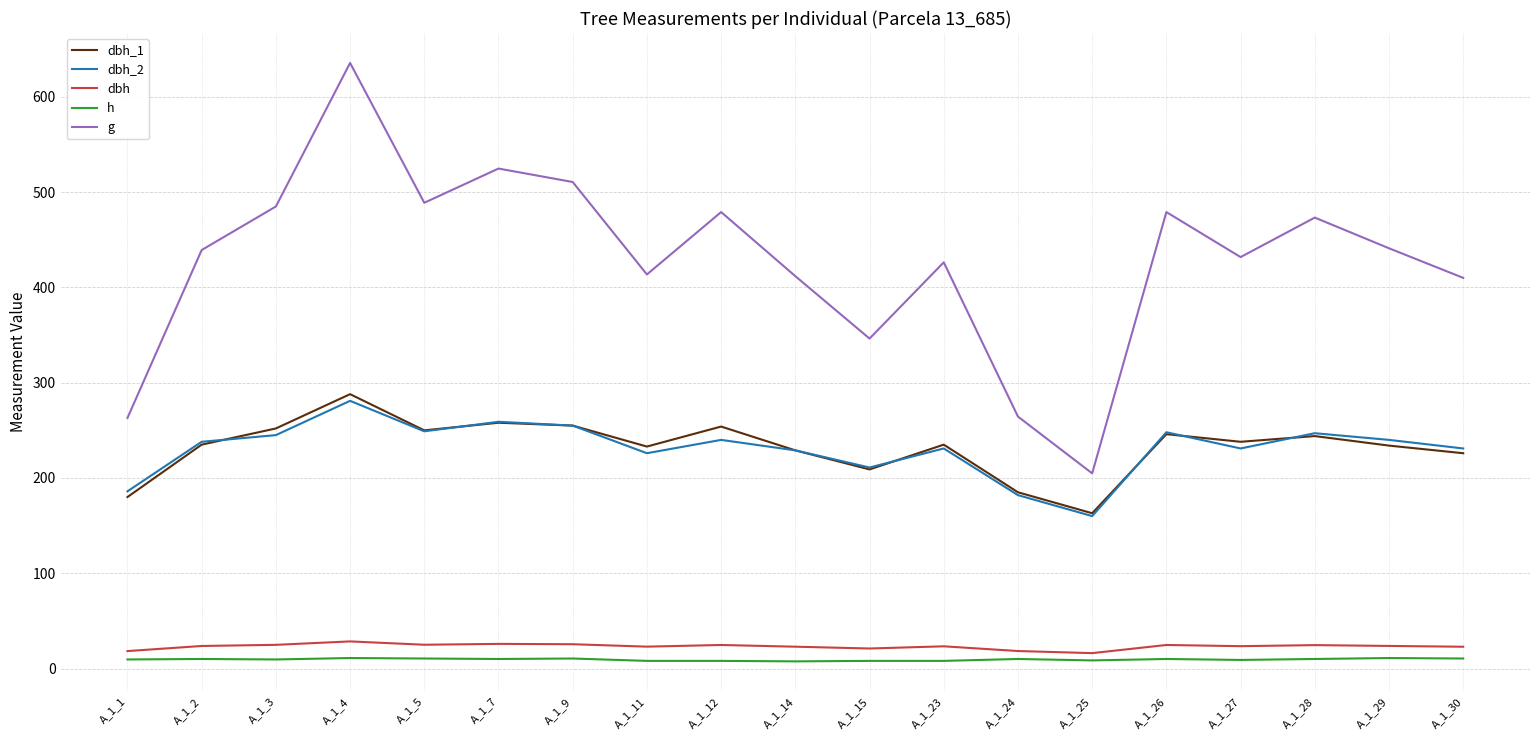

Is the value of dbh at A_1_15 greater than the value of dbh_2 at A_1_4?

No